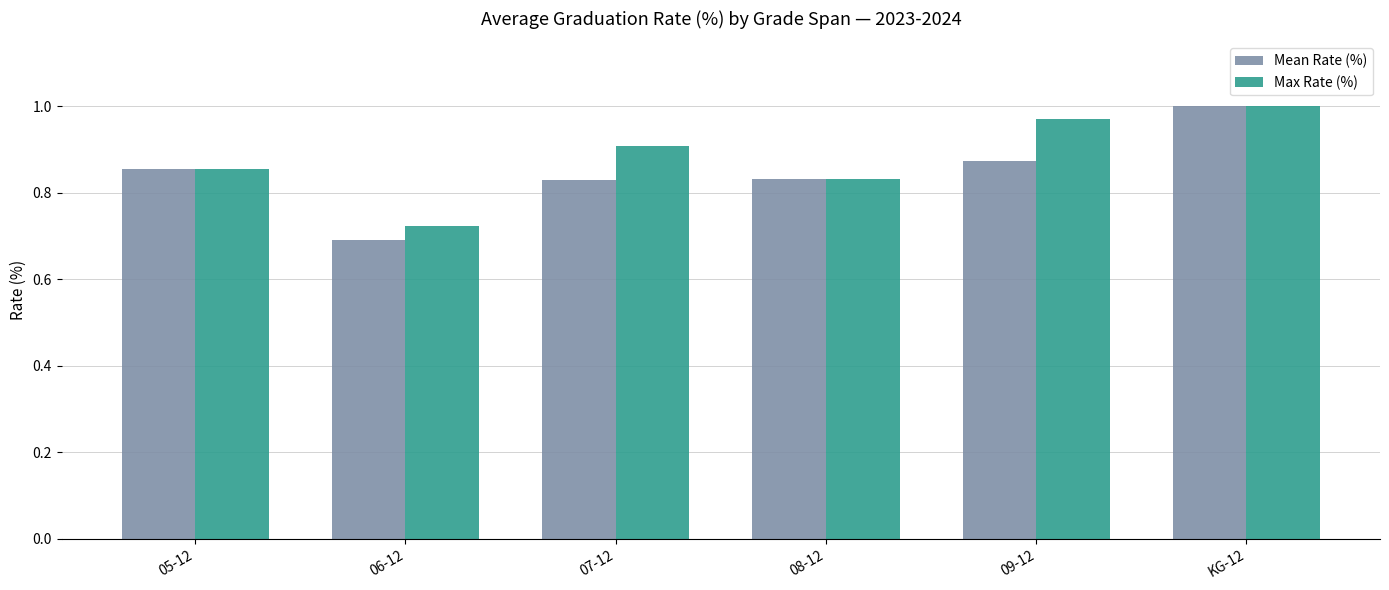

Between 06-12 and 09-12, which series saw the biggest shift?

Max Rate (%)